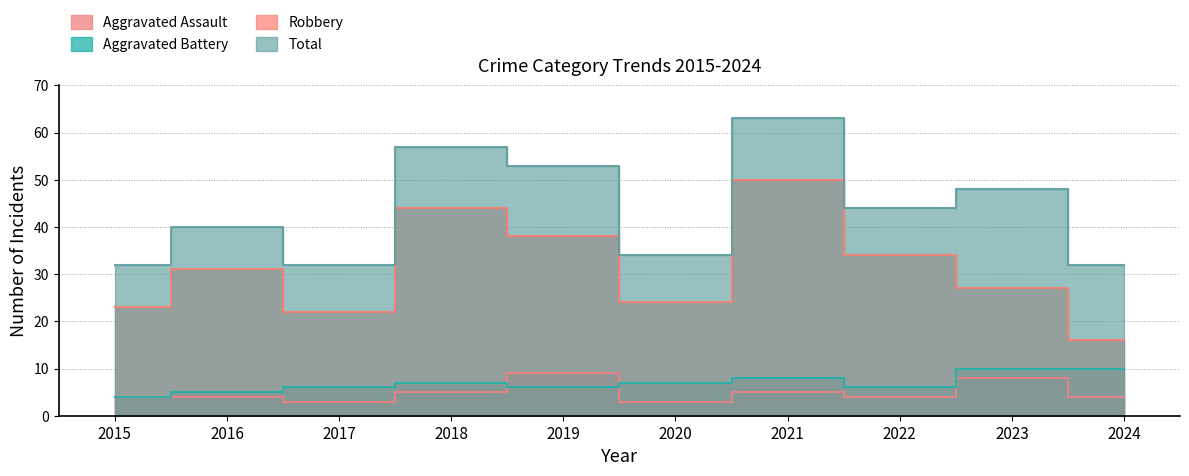

What is the value of the Robbery point at the 6th from the left?

24